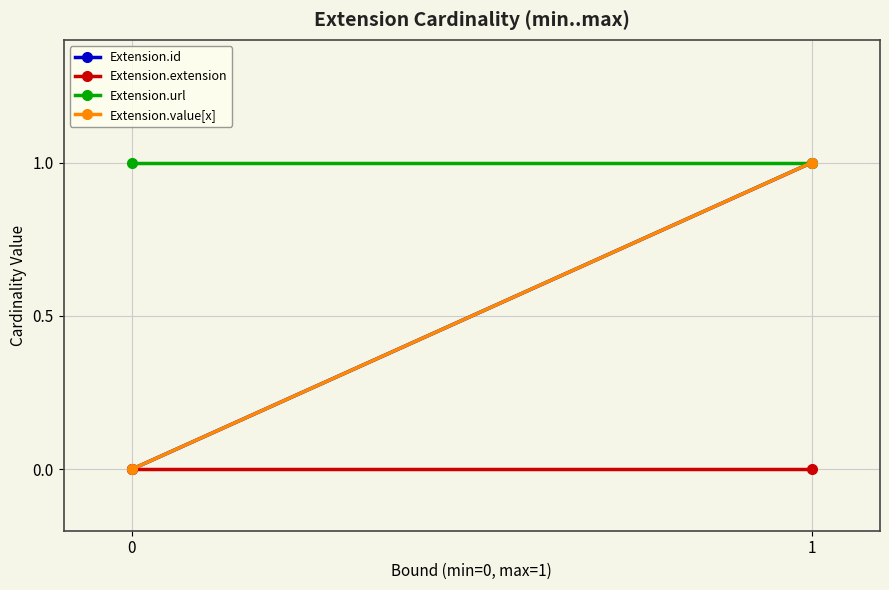

True or false: Extension.id has a value of 1 at 1.

True